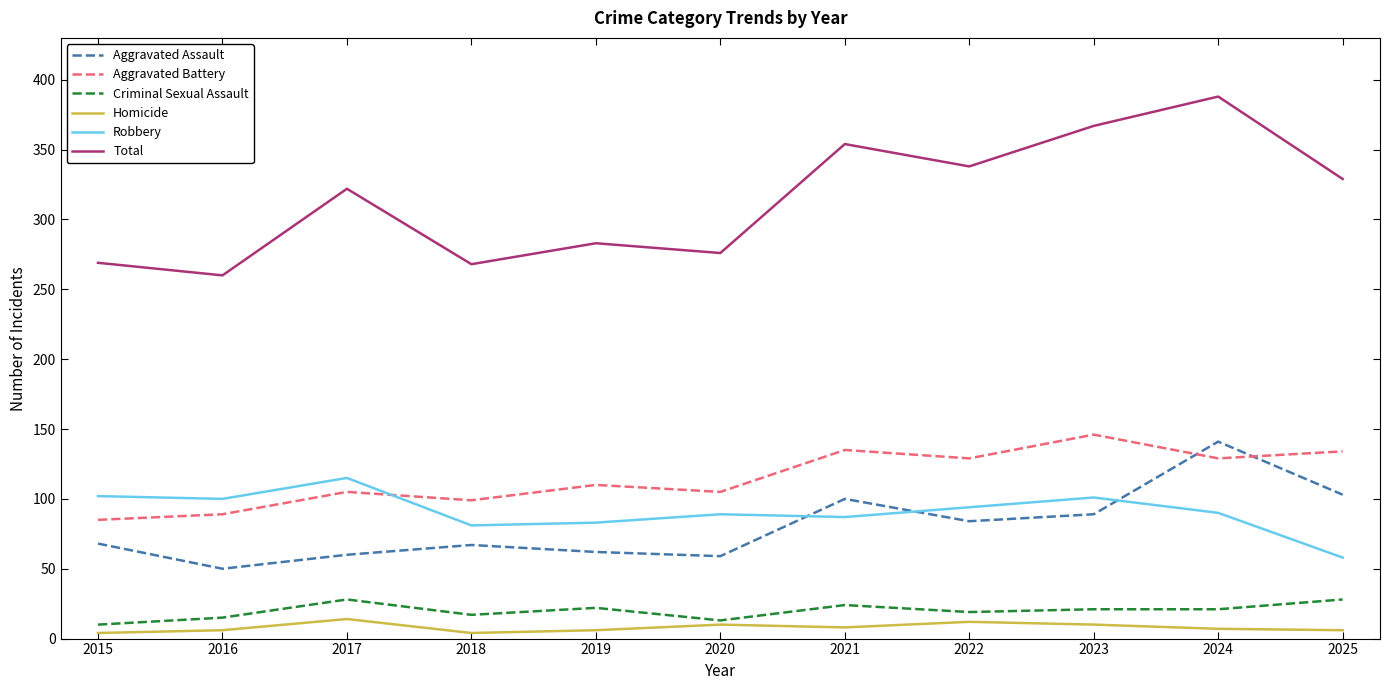

What is the difference between the maximum and minimum values in the Aggravated Battery series?

61